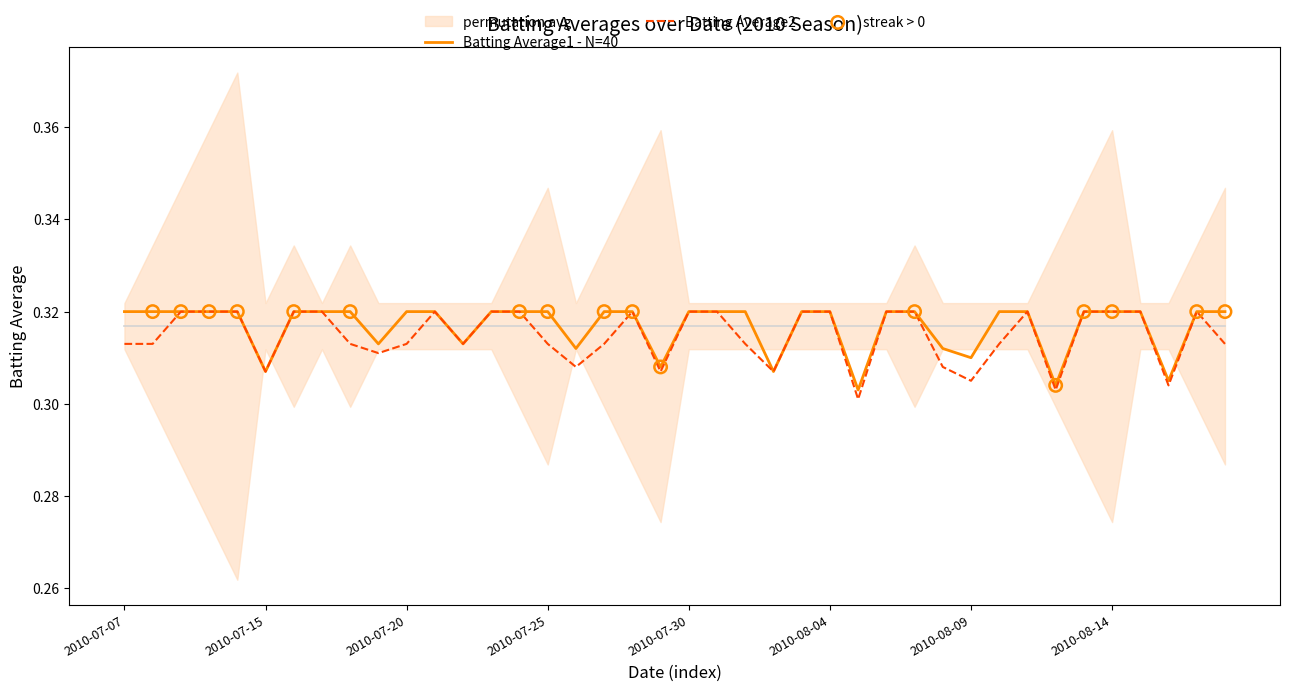

What is the total value across all series at 2010-08-18?

0.6